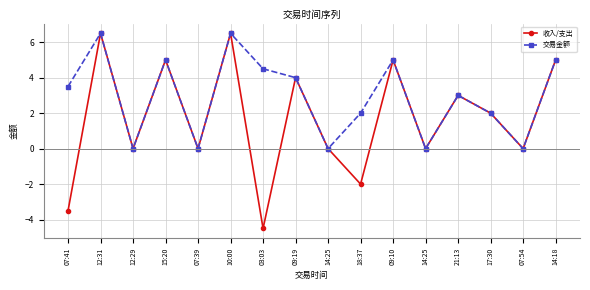

What is the difference between the 交易金额 values at 09:19 and 10:00?

2.5